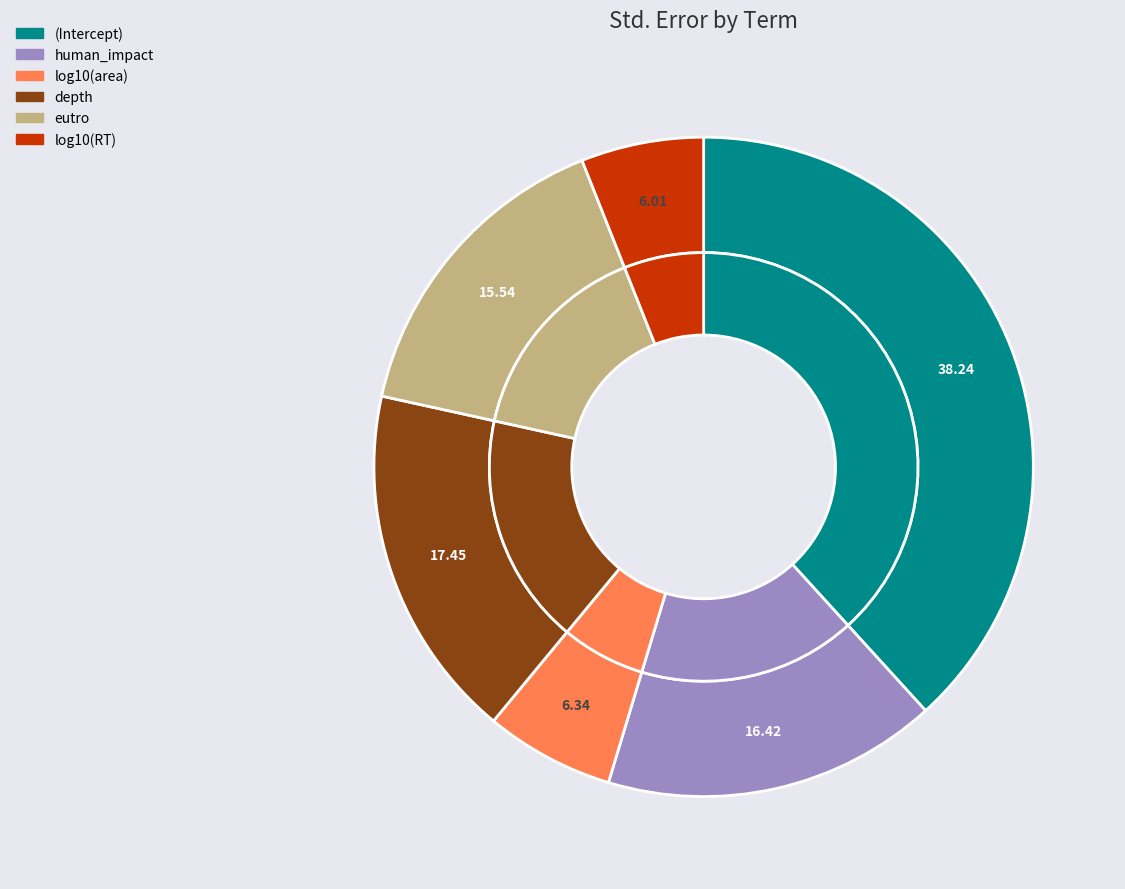

Rank the categories by value from highest to lowest.

(Intercept), depth, human_impact, eutro, log10(area), log10(RT)